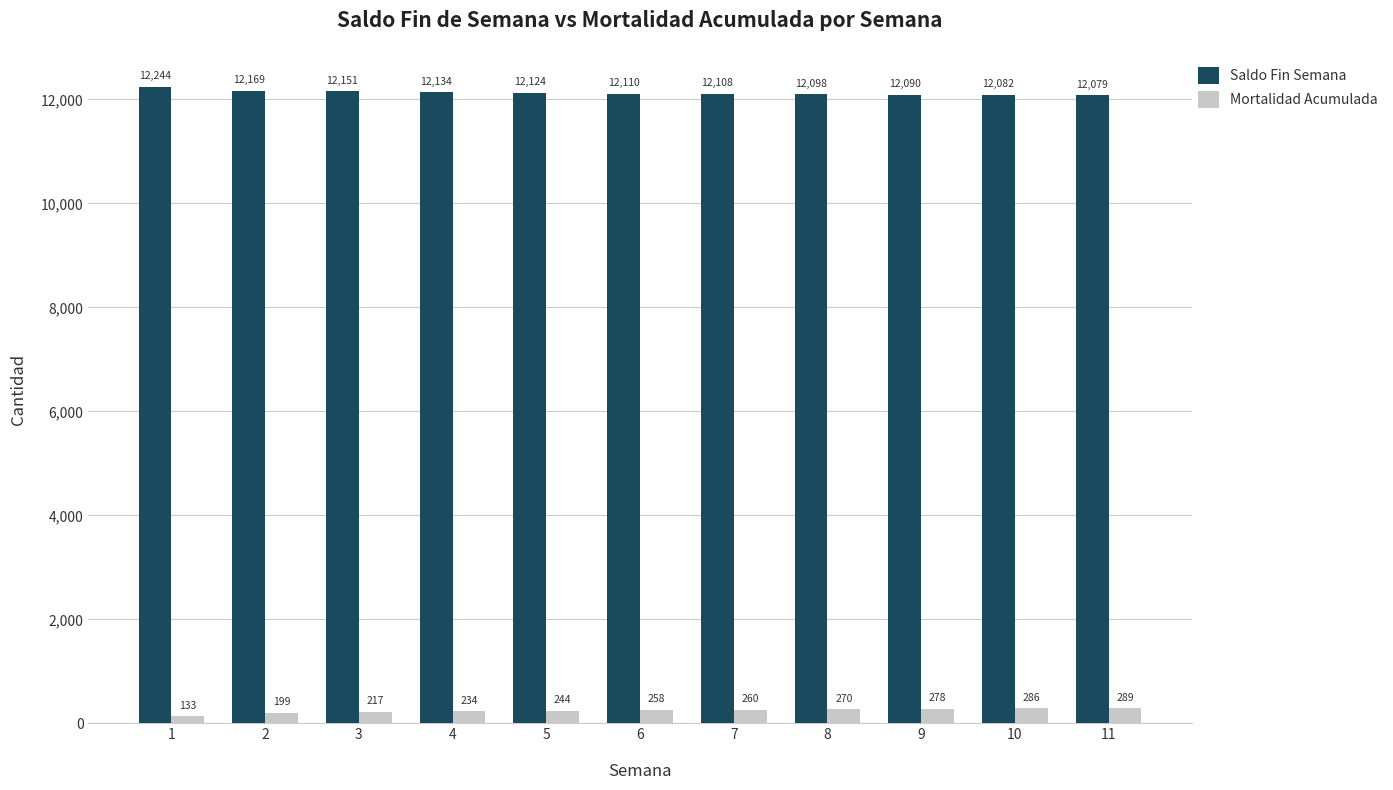

Where is Saldo Fin Semana nearest to the value 12161?

2